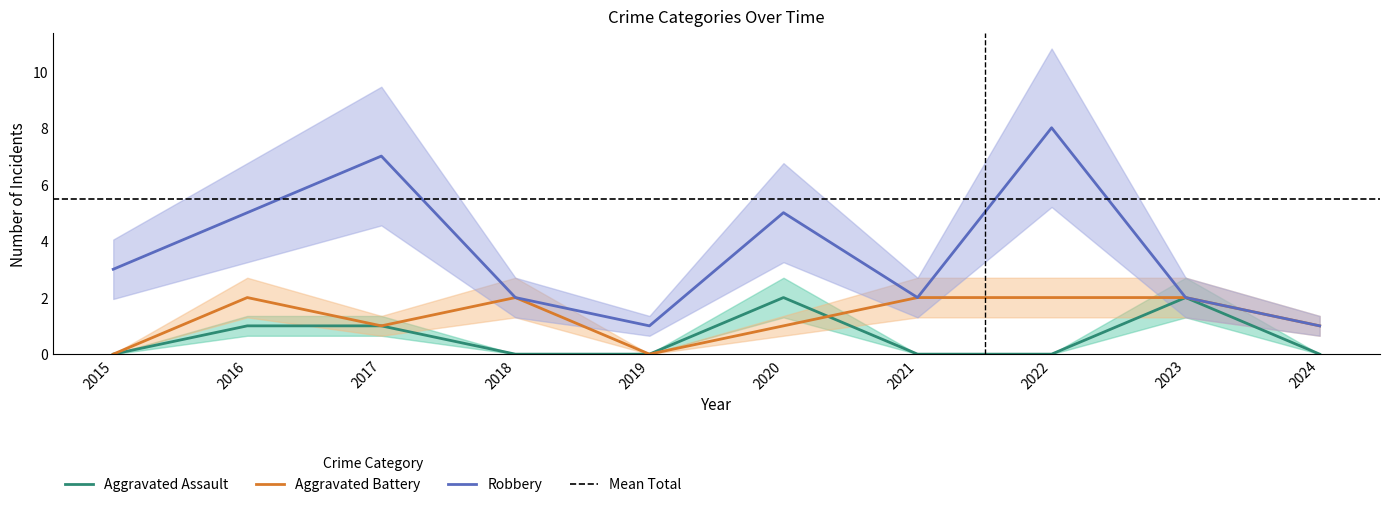

Reading left to right, list all the values displayed in this chart.

Aggravated Assault: 2015=0	2016=1	2017=1	2018=0	2019=0	2020=2	2021=0	2022=0	2023=2	2024=0
Aggravated Battery: 2015=0	2016=2	2017=1	2018=2	2019=0	2020=1	2021=2	2022=2	2023=2	2024=1
Robbery: 2015=3	2016=5	2017=7	2018=2	2019=1	2020=5	2021=2	2022=8	2023=2	2024=1